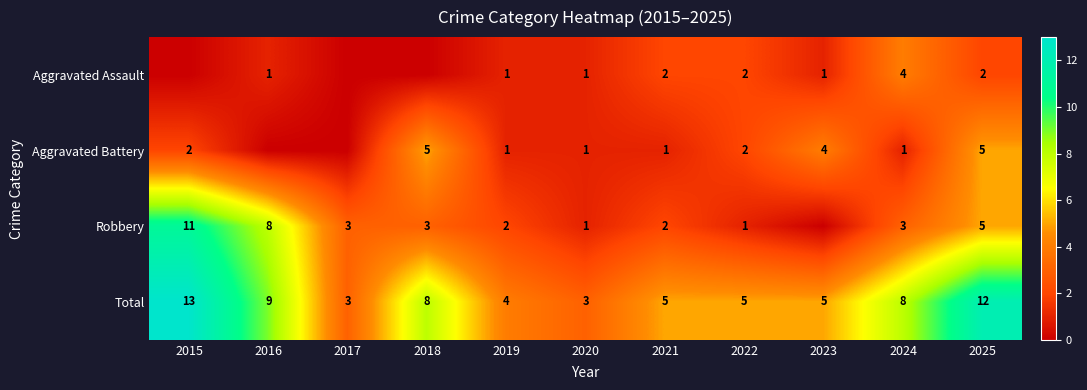

Is it true that Aggravated Battery equals 4 at 2023?

True